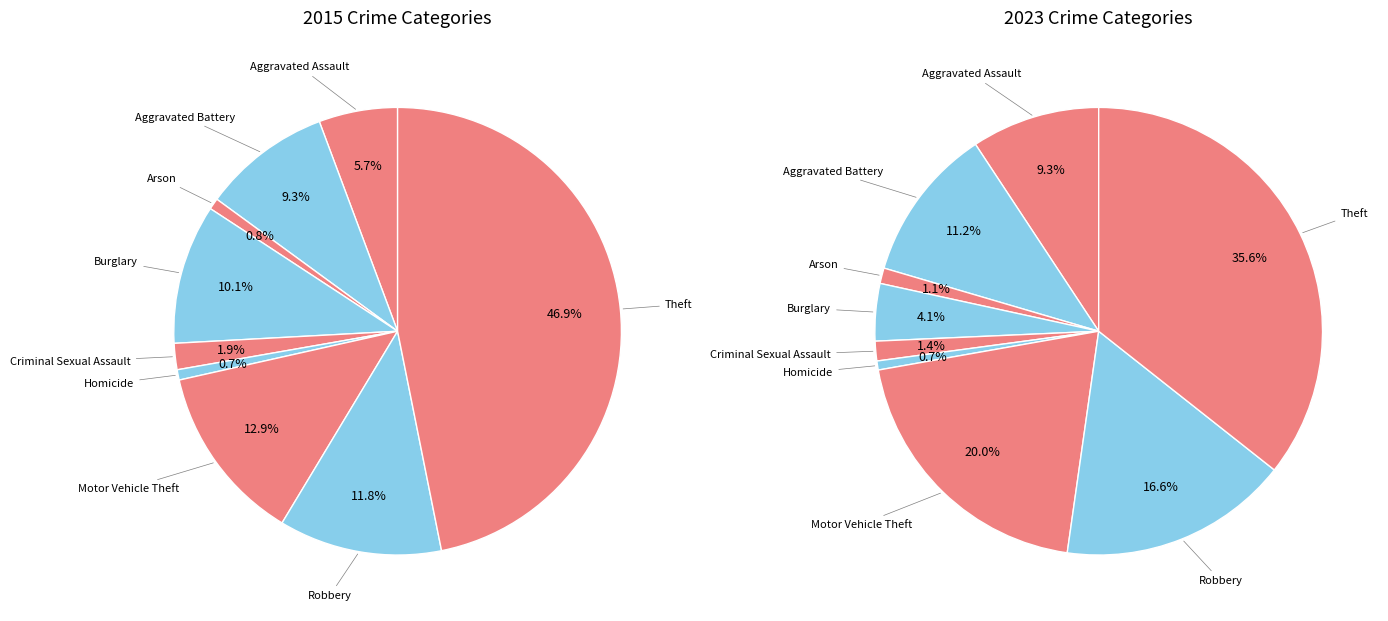

Is there any slice that represents more than half of the pie?

No